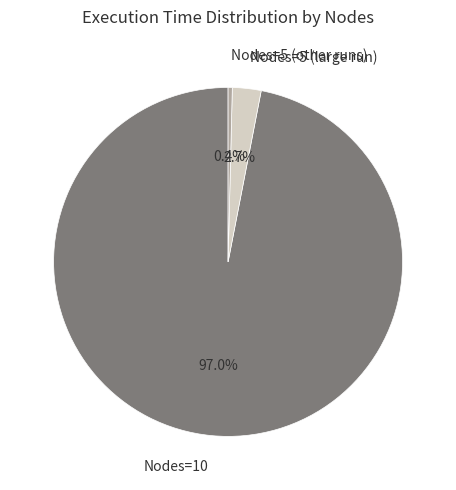

To the nearest percent, what is the difference between the largest and smallest slice percentages?

97%